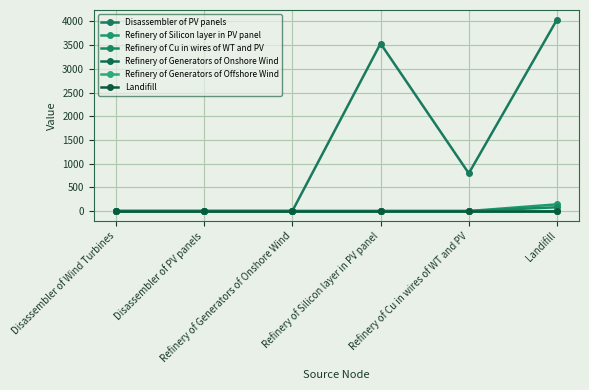

True or false: Refinery of Generators of Offshore Wind and Refinery of Generators of Onshore Wind intersect in this chart.

False